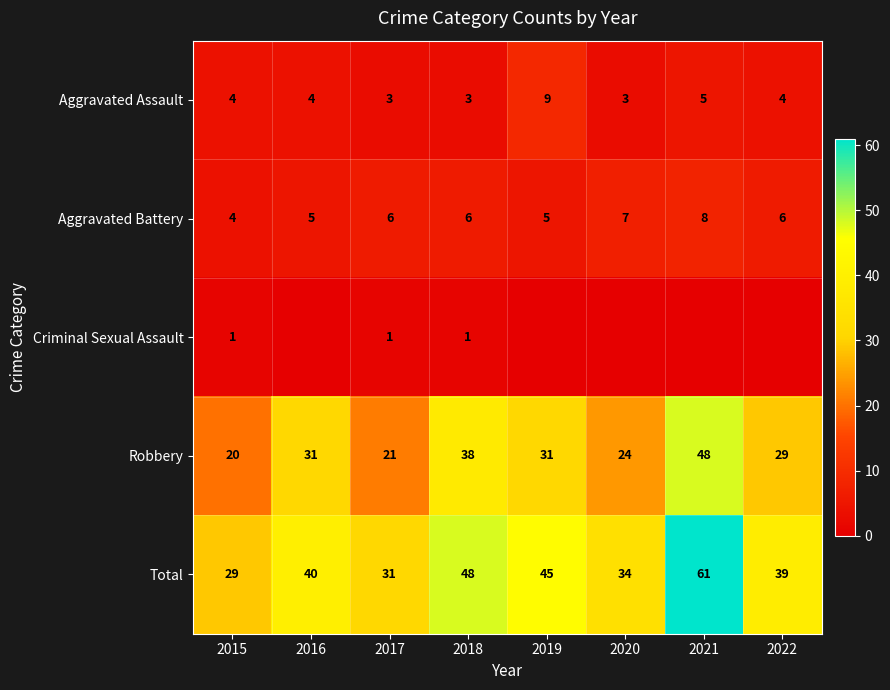

Which has a higher value, 2022 or 2017?

2022